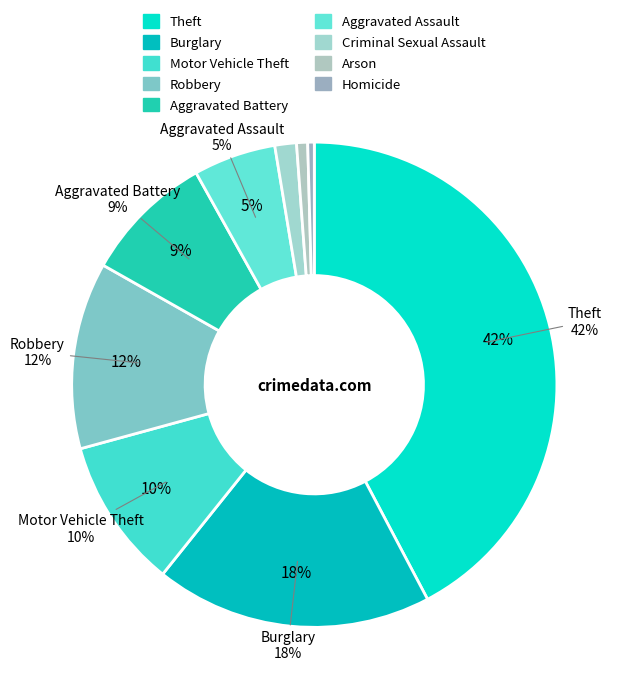

To the nearest percent, what percentage of the pie is Arson?

1%